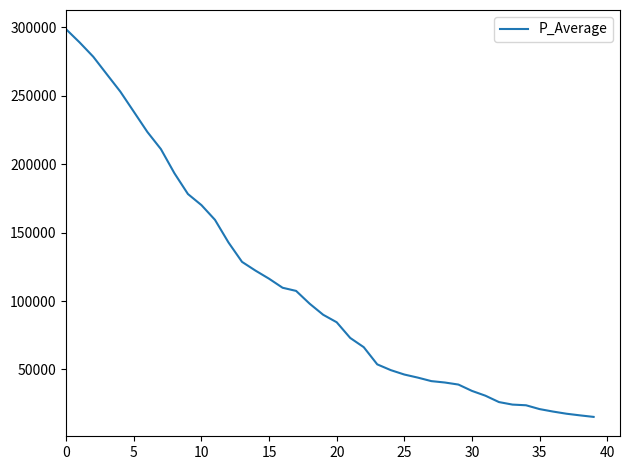

What is the minimum value shown in the chart?

15289.0